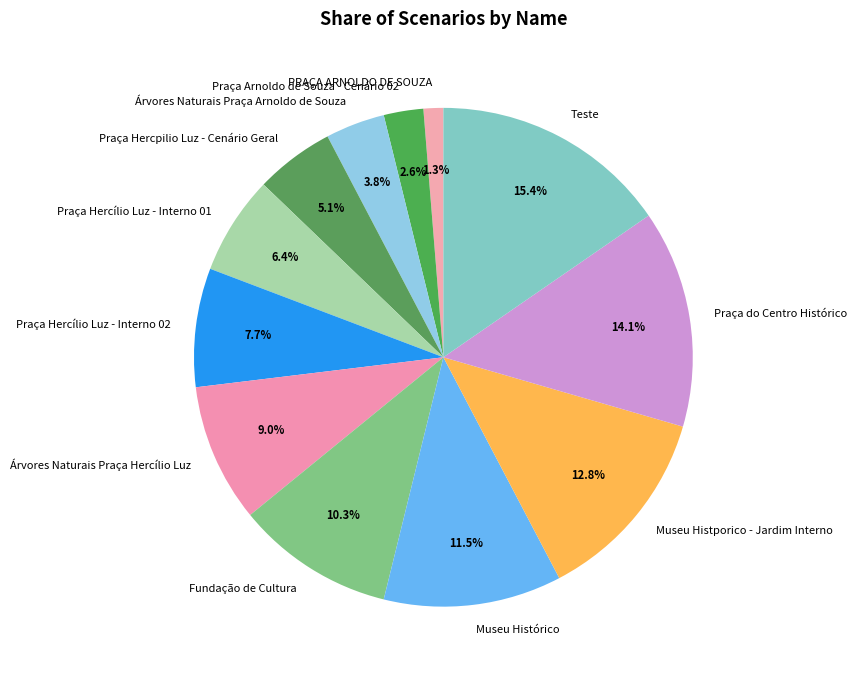

To the nearest percent, what is the combined percentage of Praça Hercílio Luz - Interno 02 and Fundação de Cultura?

18%